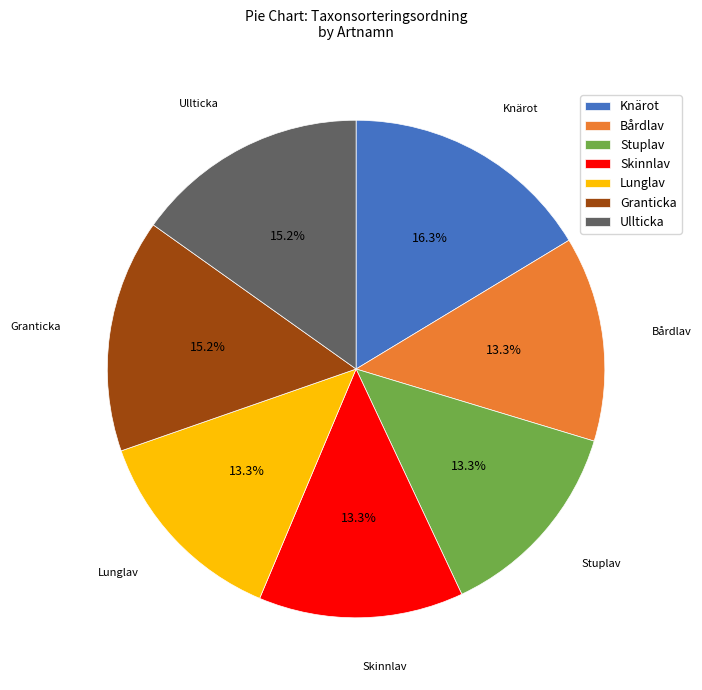

Which slice is the largest?

Knärot